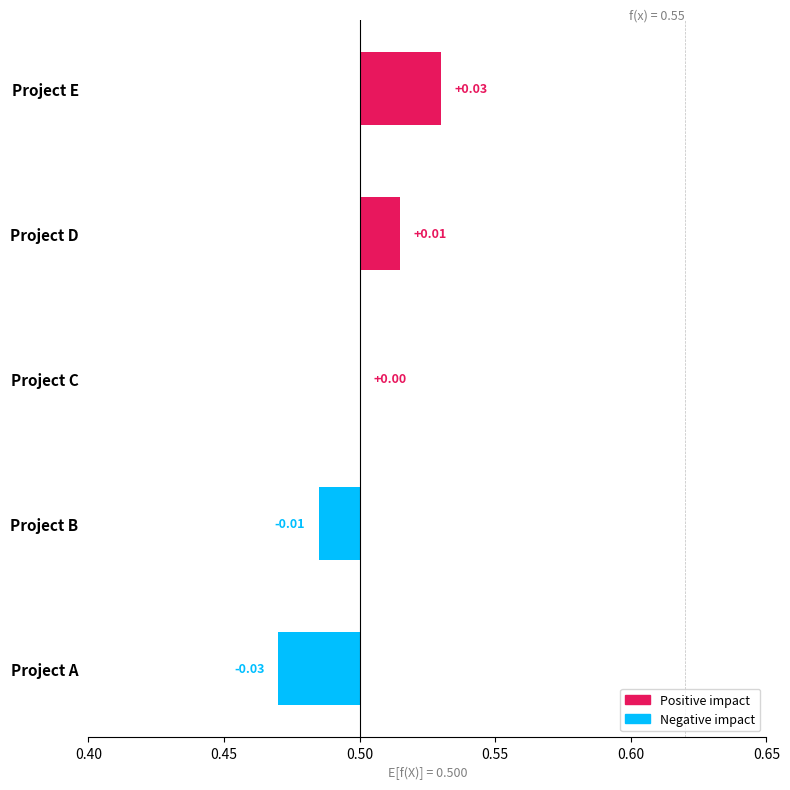

Does the chart contain stacked bars?

No